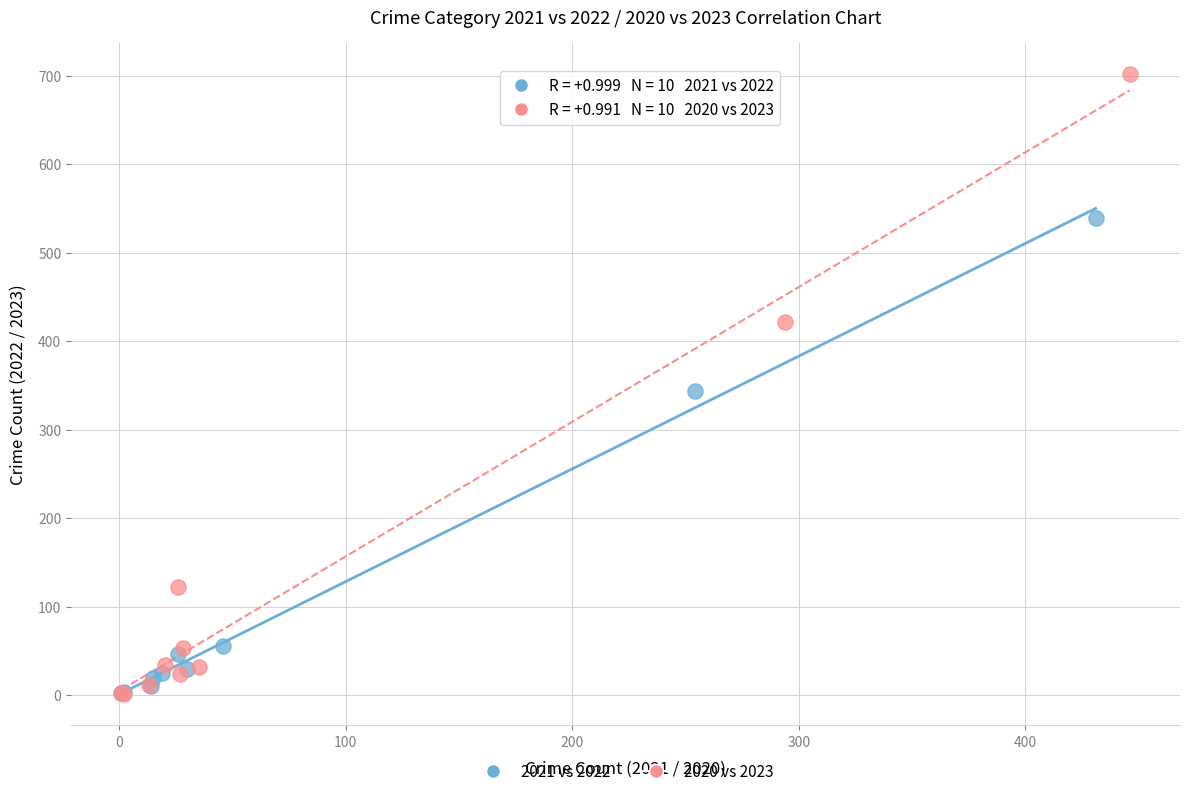

Which series reaches the maximum Y coordinate?

2020 vs 2023